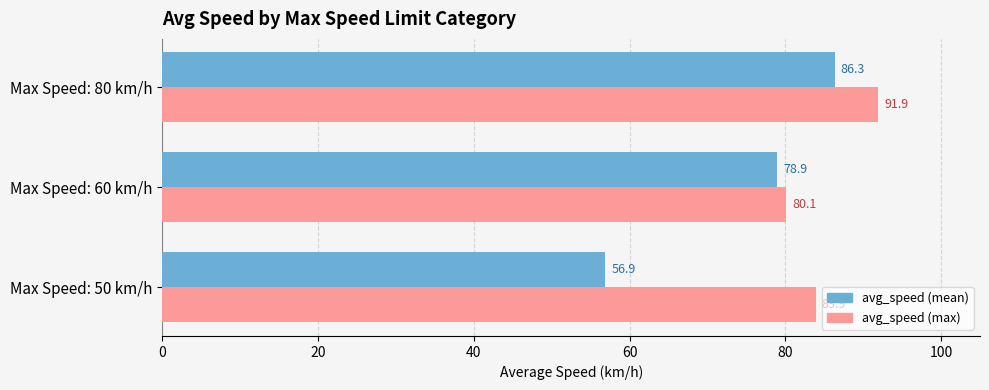

What is the average value of the avg_speed (mean) series?

74.0